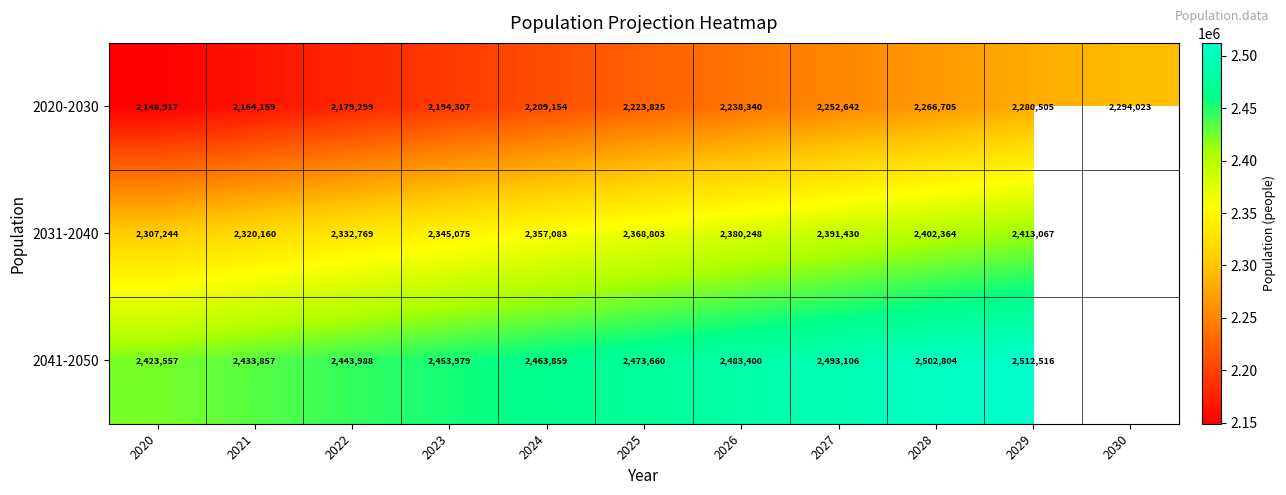

At which category is the sum across all series the highest?

2029